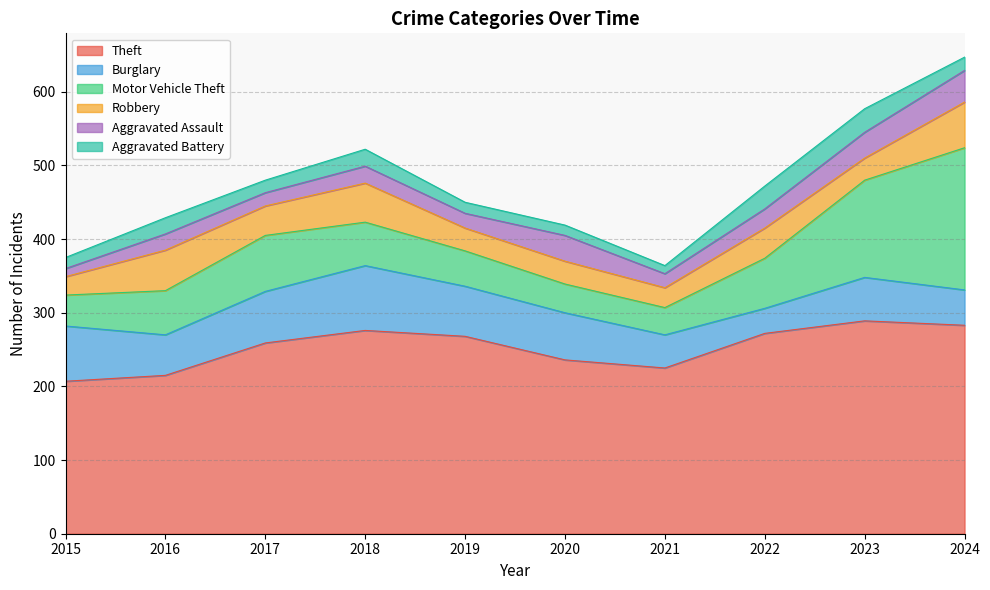

What is the difference between the highest and lowest values at 2021?

214